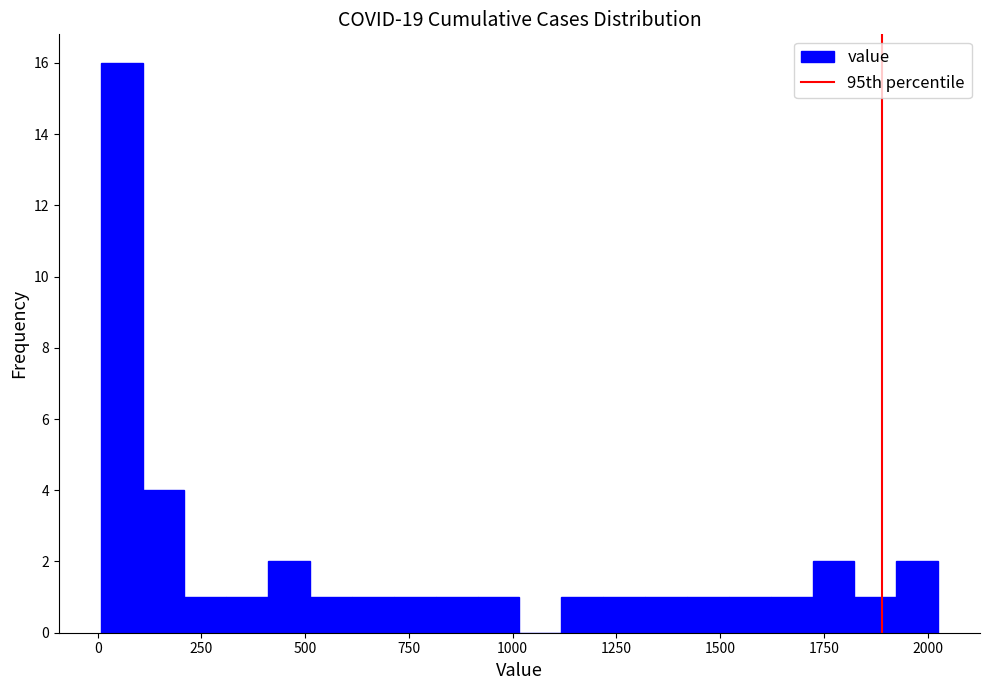

Read against the x-axis, roughly where is the centre of the tallest bar?

50